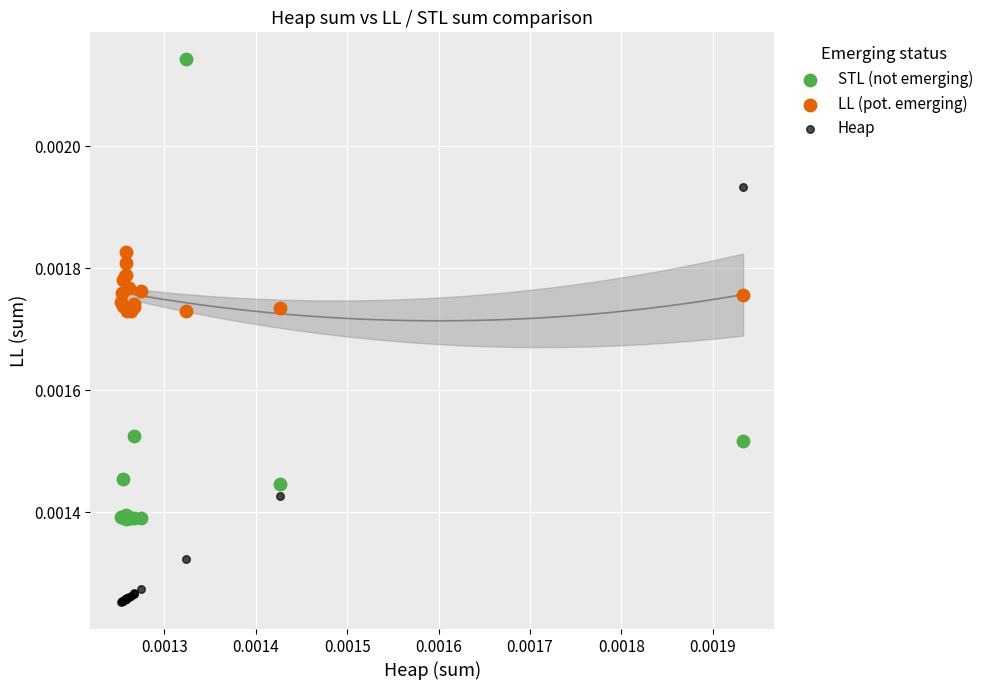

Which series contains the lowest Y value?

Heap